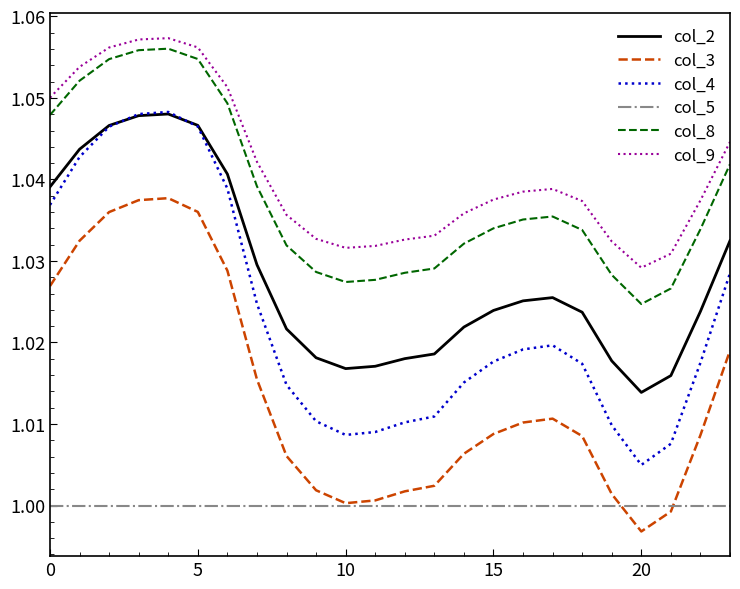

Does the chart display data point markers on the line(s)?

No